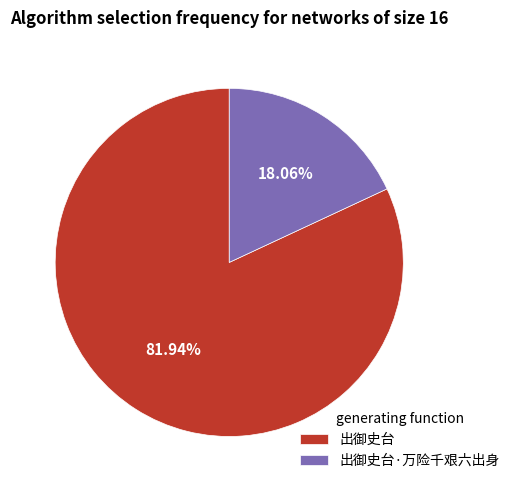

Does 出御史台 represent more than half of the total?

Yes